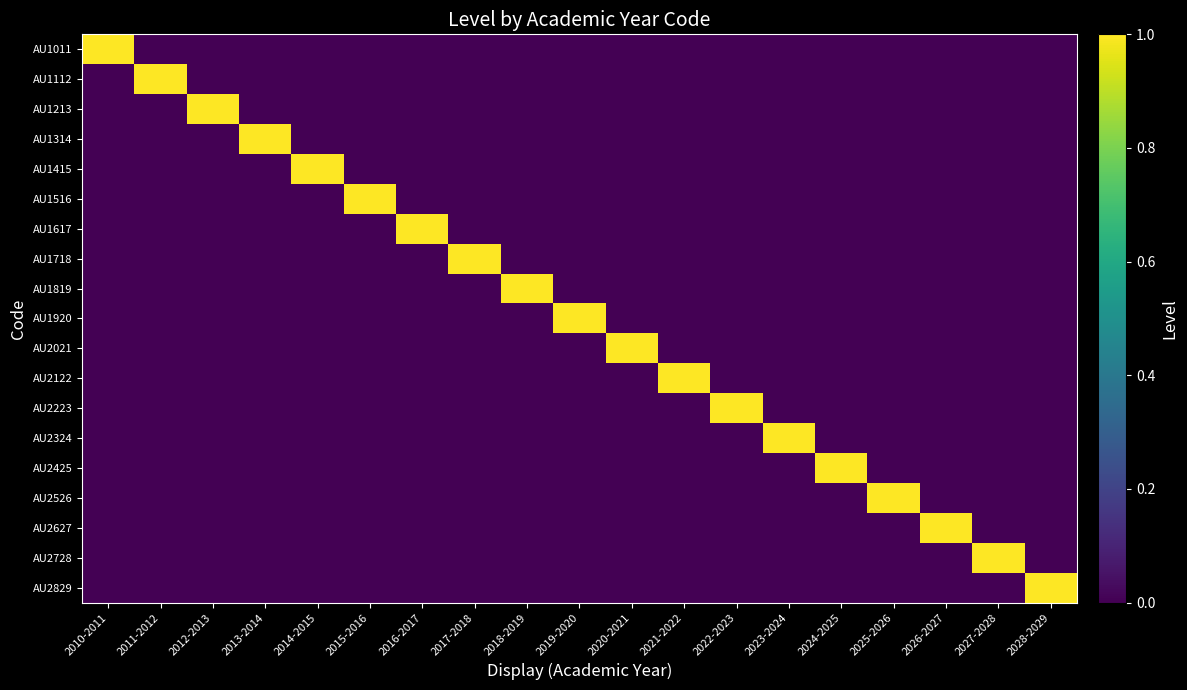

Reading left to right, extract all data points from this chart.

AU1011: 2010-2011=1	2011-2012=0	2012-2013=0	2013-2014=0	2014-2015=0	2015-2016=0	2016-2017=0	2017-2018=0	2018-2019=0	2019-2020=0	2020-2021=0	2021-2022=0	2022-2023=0	2023-2024=0	2024-2025=0	2025-2026=0	2026-2027=0	2027-2028=0	2028-2029=0
AU1112: 2010-2011=0	2011-2012=1	2012-2013=0	2013-2014=0	2014-2015=0	2015-2016=0	2016-2017=0	2017-2018=0	2018-2019=0	2019-2020=0	2020-2021=0	2021-2022=0	2022-2023=0	2023-2024=0	2024-2025=0	2025-2026=0	2026-2027=0	2027-2028=0	2028-2029=0
AU1213: 2010-2011=0	2011-2012=0	2012-2013=1	2013-2014=0	2014-2015=0	2015-2016=0	2016-2017=0	2017-2018=0	2018-2019=0	2019-2020=0	2020-2021=0	2021-2022=0	2022-2023=0	2023-2024=0	2024-2025=0	2025-2026=0	2026-2027=0	2027-2028=0	2028-2029=0
AU1314: 2010-2011=0	2011-2012=0	2012-2013=0	2013-2014=1	2014-2015=0	2015-2016=0	2016-2017=0	2017-2018=0	2018-2019=0	2019-2020=0	2020-2021=0	2021-2022=0	2022-2023=0	2023-2024=0	2024-2025=0	2025-2026=0	2026-2027=0	2027-2028=0	2028-2029=0
AU1415: 2010-2011=0	2011-2012=0	2012-2013=0	2013-2014=0	2014-2015=1	2015-2016=0	2016-2017=0	2017-2018=0	2018-2019=0	2019-2020=0	2020-2021=0	2021-2022=0	2022-2023=0	2023-2024=0	2024-2025=0	2025-2026=0	2026-2027=0	2027-2028=0	2028-2029=0
AU1516: 2010-2011=0	2011-2012=0	2012-2013=0	2013-2014=0	2014-2015=0	2015-2016=1	2016-2017=0	2017-2018=0	2018-2019=0	2019-2020=0	2020-2021=0	2021-2022=0	2022-2023=0	2023-2024=0	2024-2025=0	2025-2026=0	2026-2027=0	2027-2028=0	2028-2029=0
AU1617: 2010-2011=0	2011-2012=0	2012-2013=0	2013-2014=0	2014-2015=0	2015-2016=0	2016-2017=1	2017-2018=0	2018-2019=0	2019-2020=0	2020-2021=0	2021-2022=0	2022-2023=0	2023-2024=0	2024-2025=0	2025-2026=0	2026-2027=0	2027-2028=0	2028-2029=0
AU1718: 2010-2011=0	2011-2012=0	2012-2013=0	2013-2014=0	2014-2015=0	2015-2016=0	2016-2017=0	2017-2018=1	2018-2019=0	2019-2020=0	2020-2021=0	2021-2022=0	2022-2023=0	2023-2024=0	2024-2025=0	2025-2026=0	2026-2027=0	2027-2028=0	2028-2029=0
AU1819: 2010-2011=0	2011-2012=0	2012-2013=0	2013-2014=0	2014-2015=0	2015-2016=0	2016-2017=0	2017-2018=0	2018-2019=1	2019-2020=0	2020-2021=0	2021-2022=0	2022-2023=0	2023-2024=0	2024-2025=0	2025-2026=0	2026-2027=0	2027-2028=0	2028-2029=0
AU1920: 2010-2011=0	2011-2012=0	2012-2013=0	2013-2014=0	2014-2015=0	2015-2016=0	2016-2017=0	2017-2018=0	2018-2019=0	2019-2020=1	2020-2021=0	2021-2022=0	2022-2023=0	2023-2024=0	2024-2025=0	2025-2026=0	2026-2027=0	2027-2028=0	2028-2029=0
AU2021: 2010-2011=0	2011-2012=0	2012-2013=0	2013-2014=0	2014-2015=0	2015-2016=0	2016-2017=0	2017-2018=0	2018-2019=0	2019-2020=0	2020-2021=1	2021-2022=0	2022-2023=0	2023-2024=0	2024-2025=0	2025-2026=0	2026-2027=0	2027-2028=0	2028-2029=0
AU2122: 2010-2011=0	2011-2012=0	2012-2013=0	2013-2014=0	2014-2015=0	2015-2016=0	2016-2017=0	2017-2018=0	2018-2019=0	2019-2020=0	2020-2021=0	2021-2022=1	2022-2023=0	2023-2024=0	2024-2025=0	2025-2026=0	2026-2027=0	2027-2028=0	2028-2029=0
AU2223: 2010-2011=0	2011-2012=0	2012-2013=0	2013-2014=0	2014-2015=0	2015-2016=0	2016-2017=0	2017-2018=0	2018-2019=0	2019-2020=0	2020-2021=0	2021-2022=0	2022-2023=1	2023-2024=0	2024-2025=0	2025-2026=0	2026-2027=0	2027-2028=0	2028-2029=0
AU2324: 2010-2011=0	2011-2012=0	2012-2013=0	2013-2014=0	2014-2015=0	2015-2016=0	2016-2017=0	2017-2018=0	2018-2019=0	2019-2020=0	2020-2021=0	2021-2022=0	2022-2023=0	2023-2024=1	2024-2025=0	2025-2026=0	2026-2027=0	2027-2028=0	2028-2029=0
AU2425: 2010-2011=0	2011-2012=0	2012-2013=0	2013-2014=0	2014-2015=0	2015-2016=0	2016-2017=0	2017-2018=0	2018-2019=0	2019-2020=0	2020-2021=0	2021-2022=0	2022-2023=0	2023-2024=0	2024-2025=1	2025-2026=0	2026-2027=0	2027-2028=0	2028-2029=0
AU2526: 2010-2011=0	2011-2012=0	2012-2013=0	2013-2014=0	2014-2015=0	2015-2016=0	2016-2017=0	2017-2018=0	2018-2019=0	2019-2020=0	2020-2021=0	2021-2022=0	2022-2023=0	2023-2024=0	2024-2025=0	2025-2026=1	2026-2027=0	2027-2028=0	2028-2029=0
AU2627: 2010-2011=0	2011-2012=0	2012-2013=0	2013-2014=0	2014-2015=0	2015-2016=0	2016-2017=0	2017-2018=0	2018-2019=0	2019-2020=0	2020-2021=0	2021-2022=0	2022-2023=0	2023-2024=0	2024-2025=0	2025-2026=0	2026-2027=1	2027-2028=0	2028-2029=0
AU2728: 2010-2011=0	2011-2012=0	2012-2013=0	2013-2014=0	2014-2015=0	2015-2016=0	2016-2017=0	2017-2018=0	2018-2019=0	2019-2020=0	2020-2021=0	2021-2022=0	2022-2023=0	2023-2024=0	2024-2025=0	2025-2026=0	2026-2027=0	2027-2028=1	2028-2029=0
AU2829: 2010-2011=0	2011-2012=0	2012-2013=0	2013-2014=0	2014-2015=0	2015-2016=0	2016-2017=0	2017-2018=0	2018-2019=0	2019-2020=0	2020-2021=0	2021-2022=0	2022-2023=0	2023-2024=0	2024-2025=0	2025-2026=0	2026-2027=0	2027-2028=0	2028-2029=1